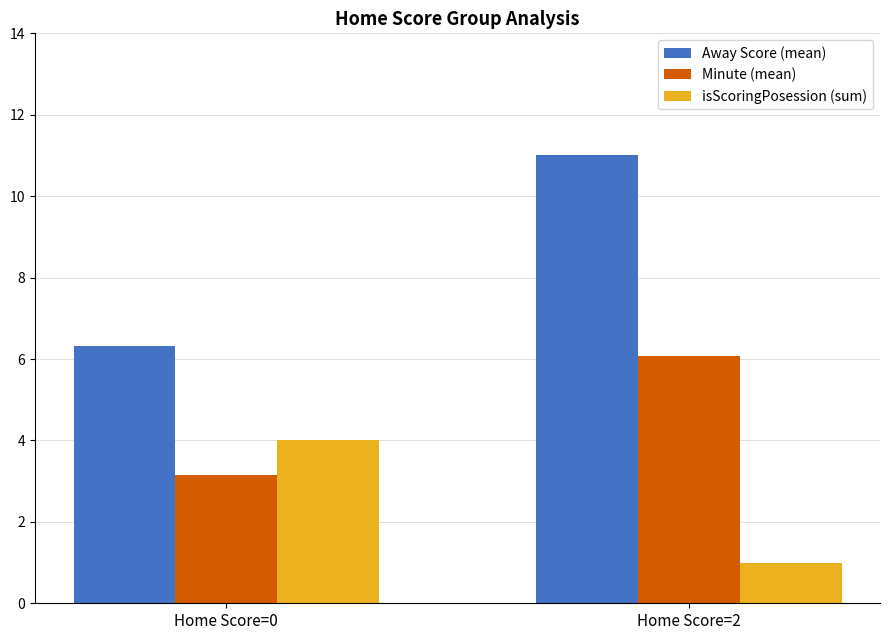

Rank the series at Home Score=2 from lowest to highest value.

isScoringPosession (sum), Minute (mean), Away Score (mean)